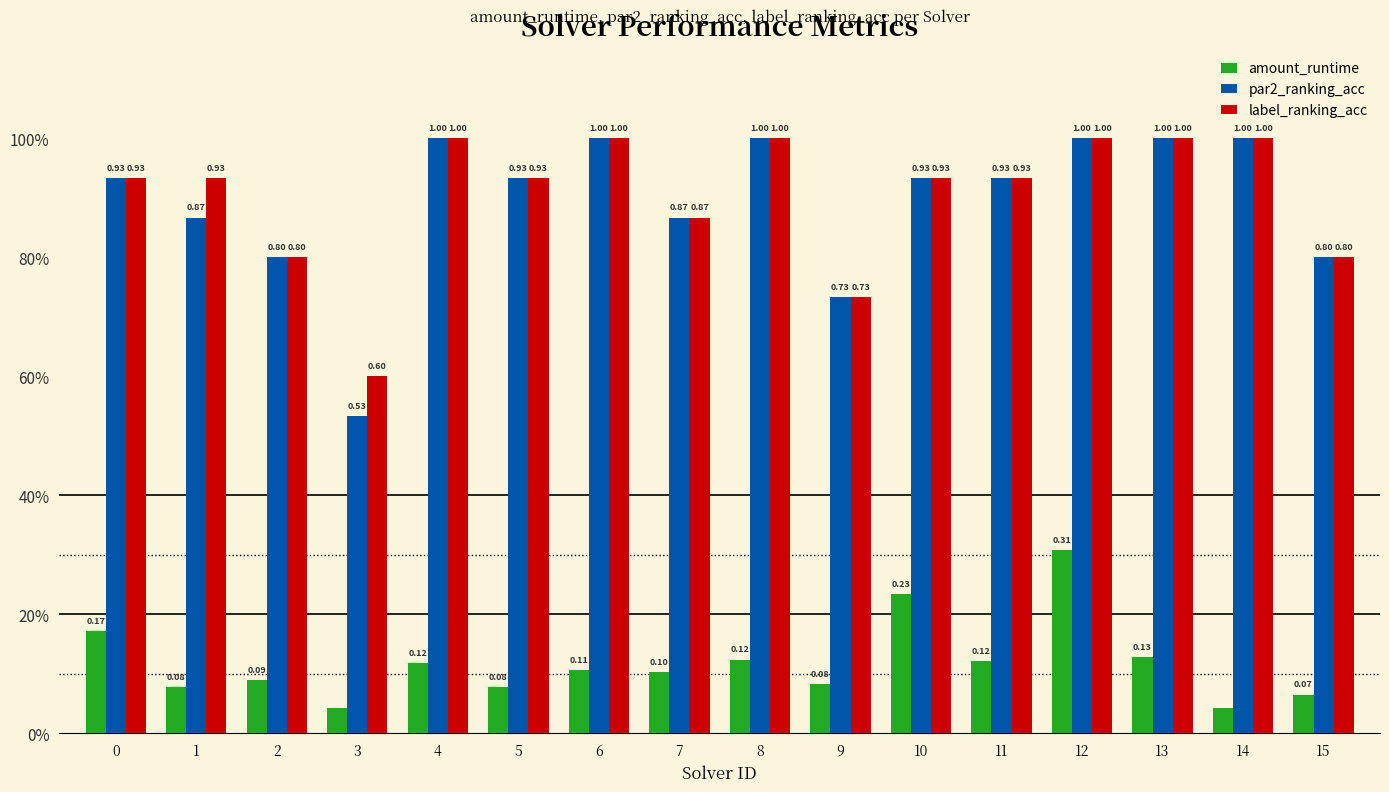

Reading left to right, extract all data points from this chart.

amount_runtime: 0=0.2	1=0.1	2=0.1	3=0.0	4=0.1	5=0.1	6=0.1	7=0.1	8=0.1	9=0.1	10=0.2	11=0.1	12=0.3	13=0.1	14=0.0	15=0.1
par2_ranking_acc: 0=0.9	1=0.9	2=0.8	3=0.5	4=1.0	5=0.9	6=1.0	7=0.9	8=1.0	9=0.7	10=0.9	11=0.9	12=1.0	13=1.0	14=1.0	15=0.8
label_ranking_acc: 0=0.9	1=0.9	2=0.8	3=0.6	4=1.0	5=0.9	6=1.0	7=0.9	8=1.0	9=0.7	10=0.9	11=0.9	12=1.0	13=1.0	14=1.0	15=0.8